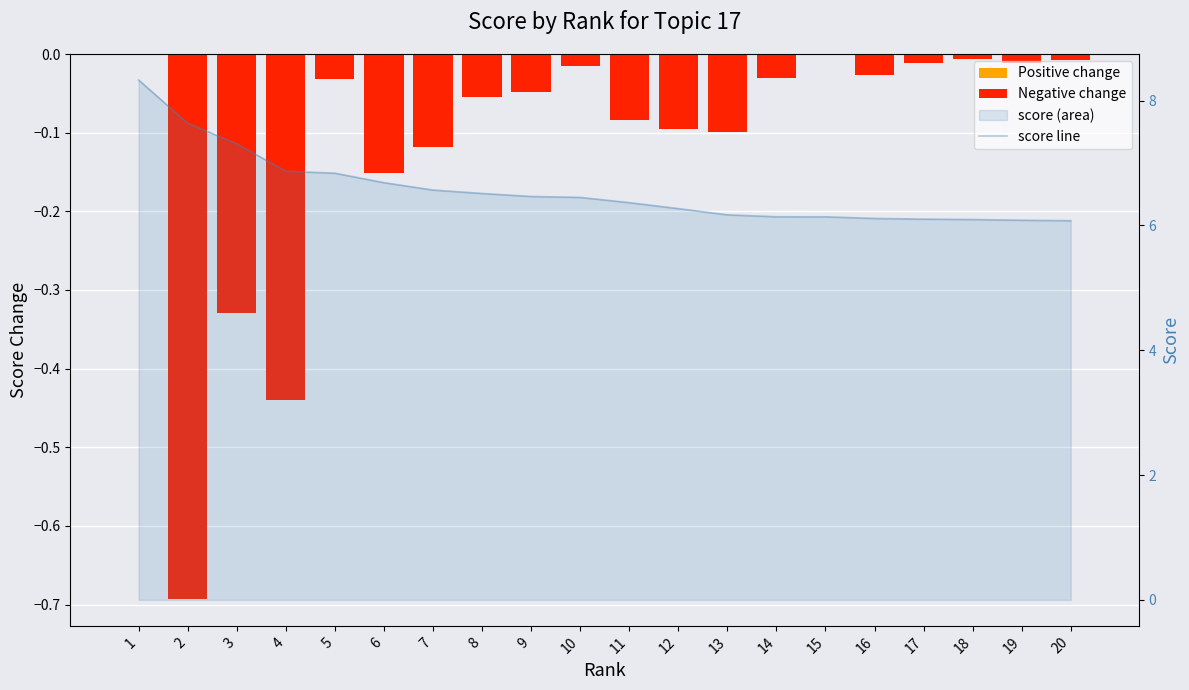

Is the value of score line at 9 greater than the value of Negative change at 20?

Yes